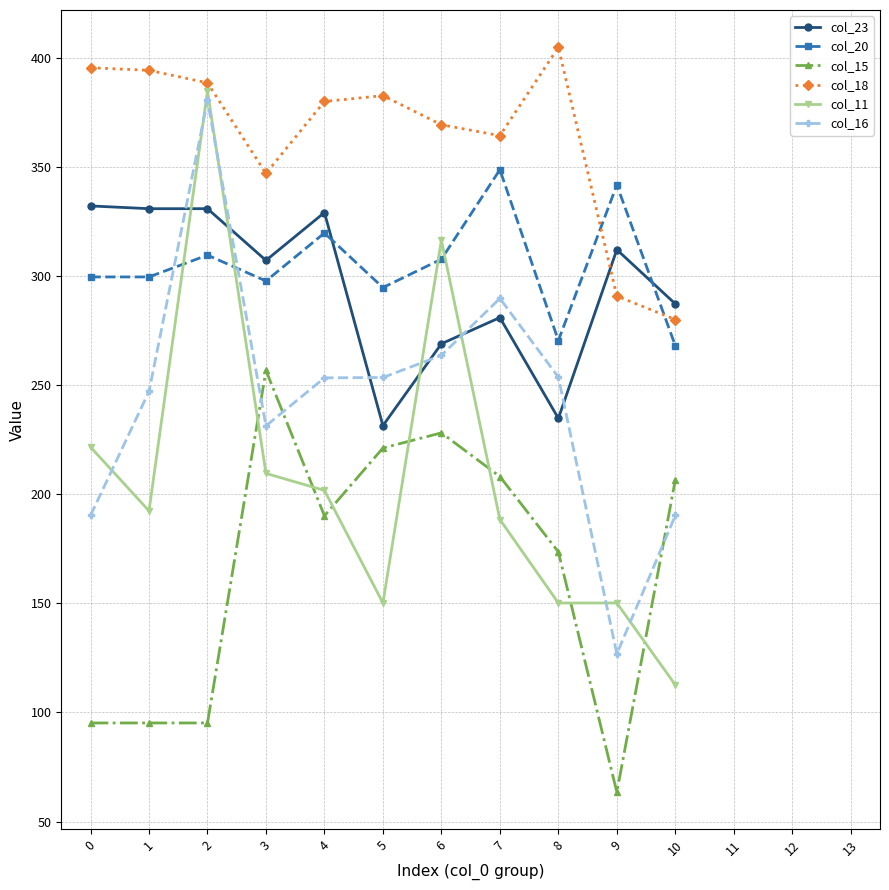

Which series has the largest range (max minus min)?

col_11